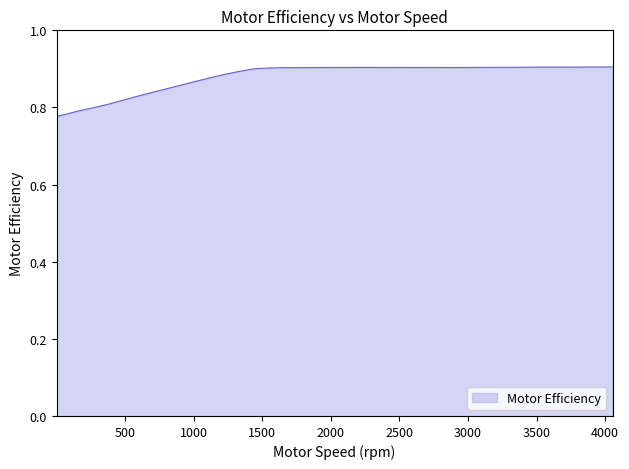

Does the chart have visible grid lines?

No